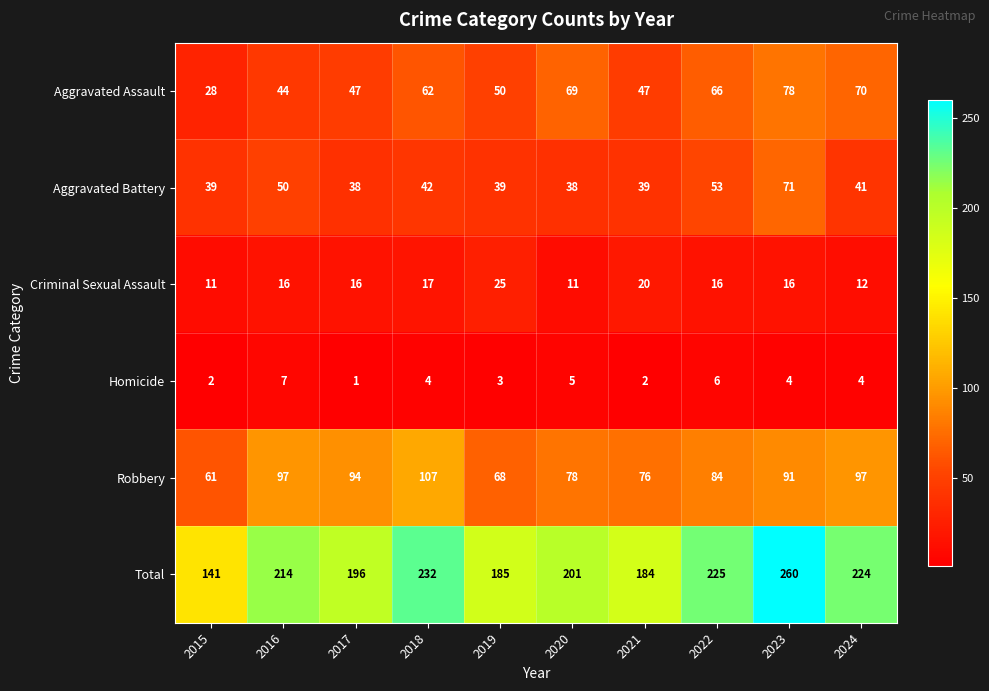

Which category has the lowest value across all series?

2017